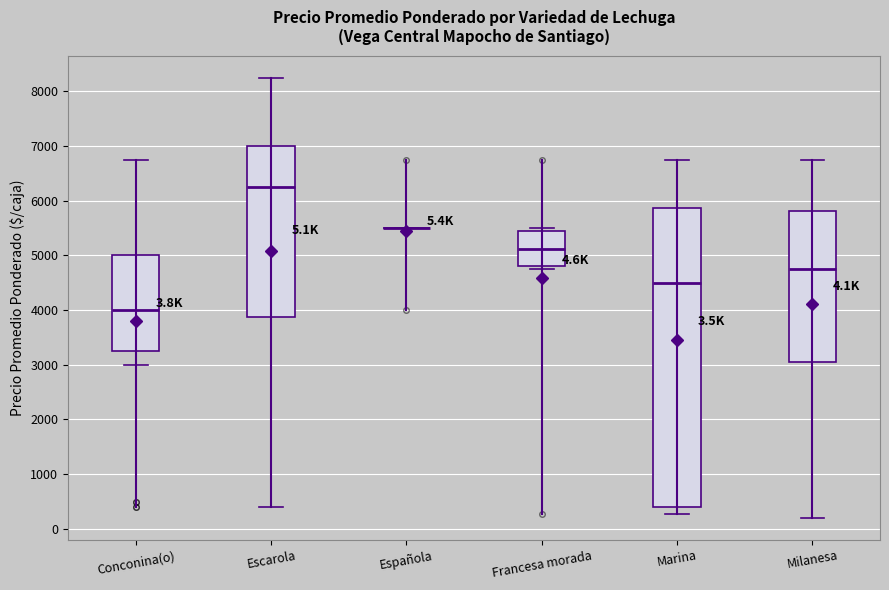

Which box is the tallest, from its lower edge to its upper edge?

Marina